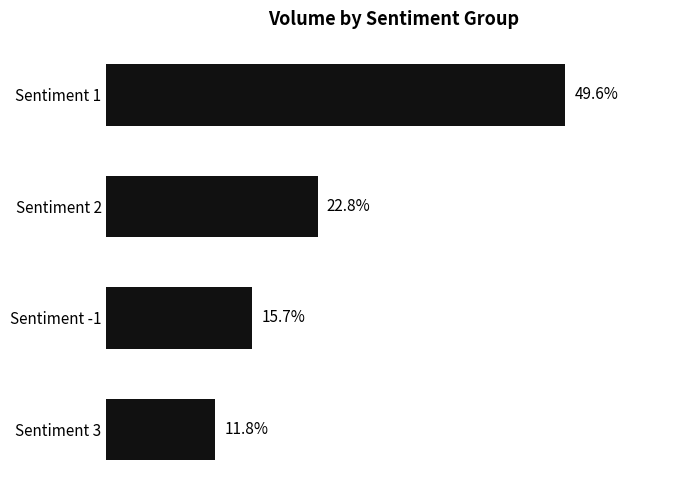

Does the chart contain any negative values?

No